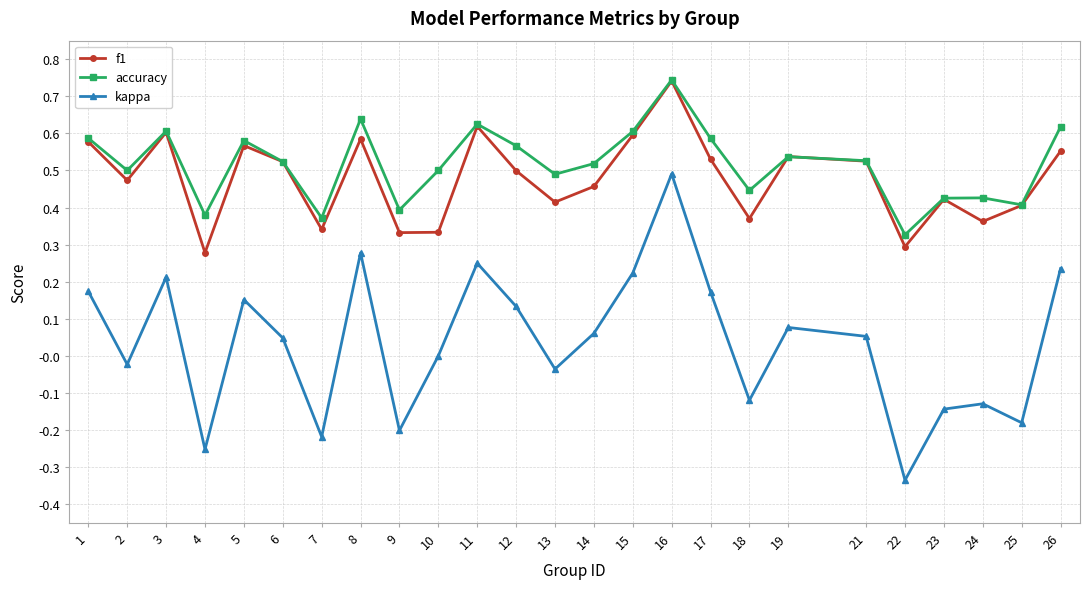

What is the sum of all accuracy values?

12.9